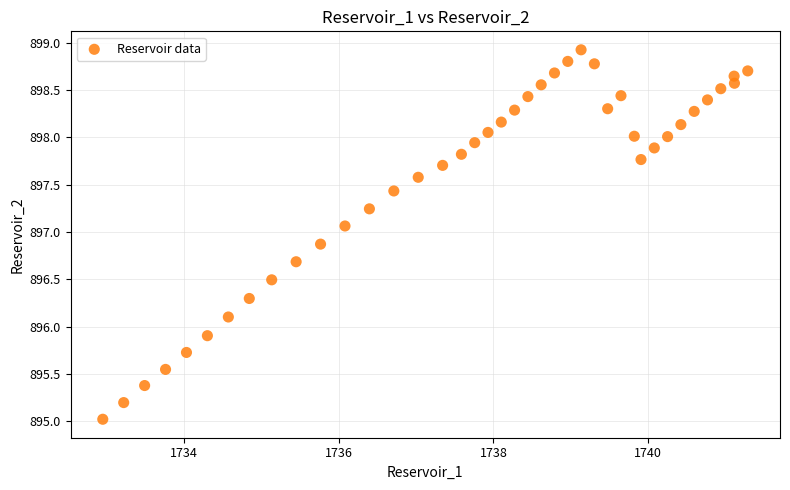

What is the range of X values (max minus min)?

8.3